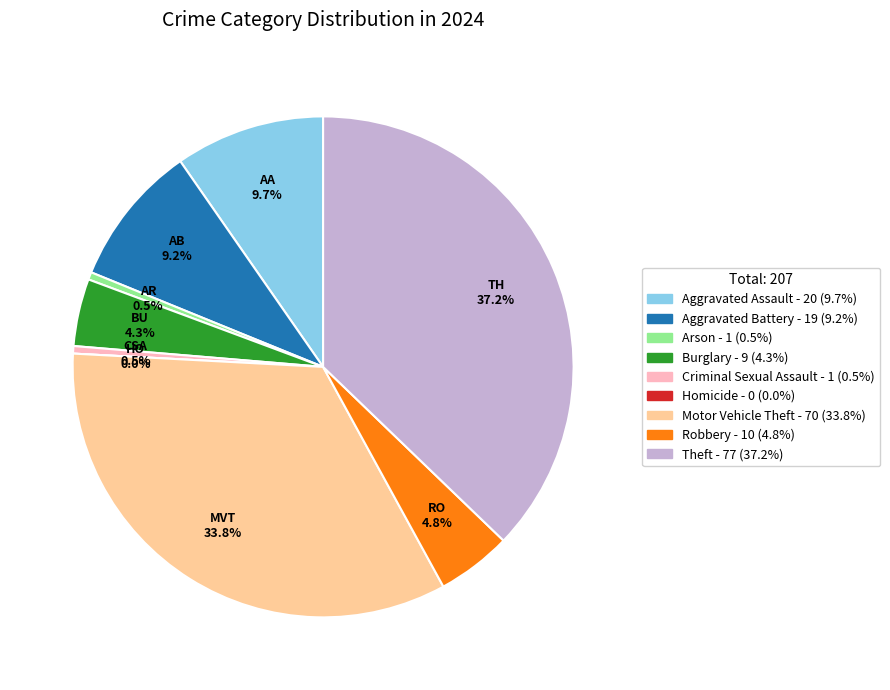

The Robbery slice represents 11% of the pie. True or false?

False